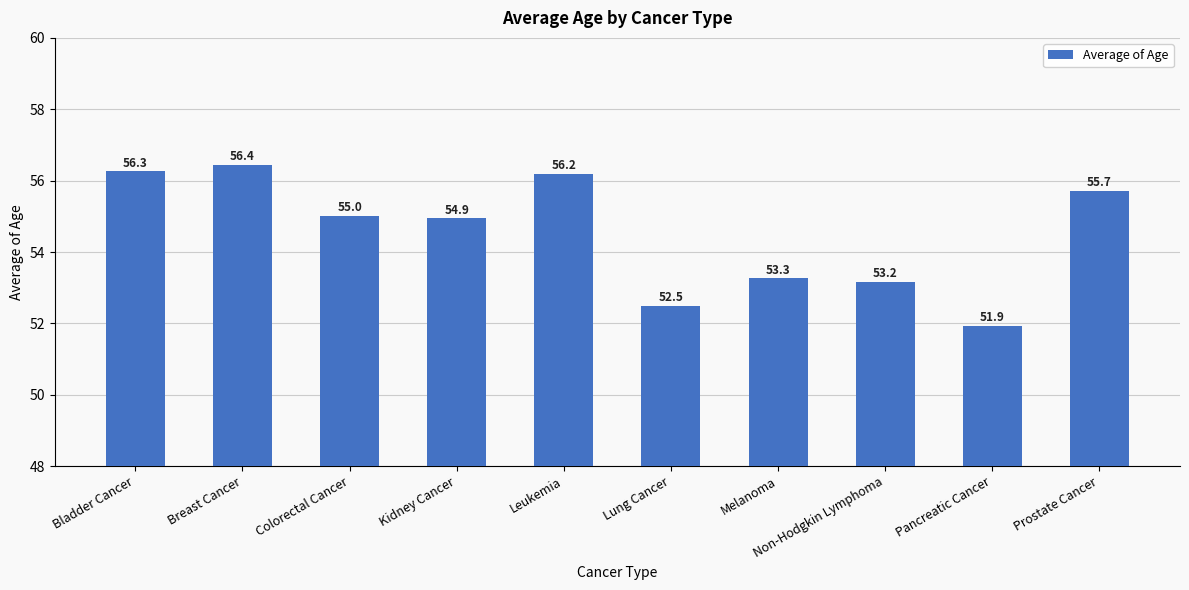

Reading right to left, transcribe all the data shown in this chart.

55.7	51.9	53.2	53.3	52.5	56.2	54.9	55.0	56.4	56.3